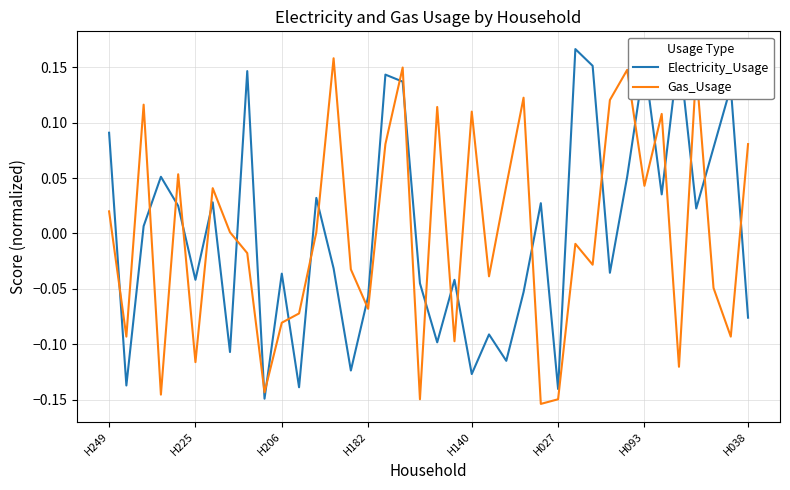

What is the difference between the maximum and minimum values in the Electricity_Usage series?

0.3